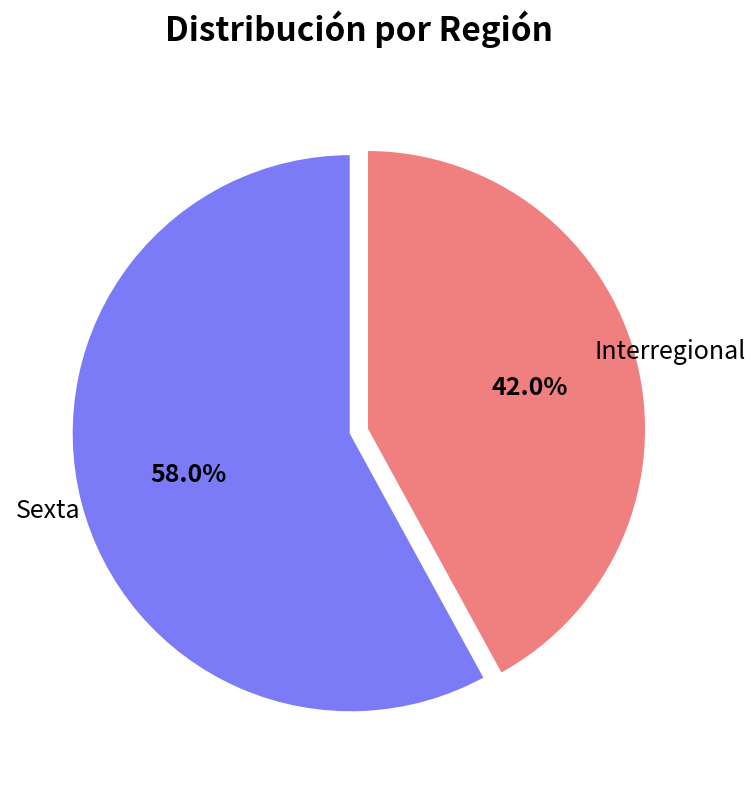

Does any single category account for the majority?

Yes